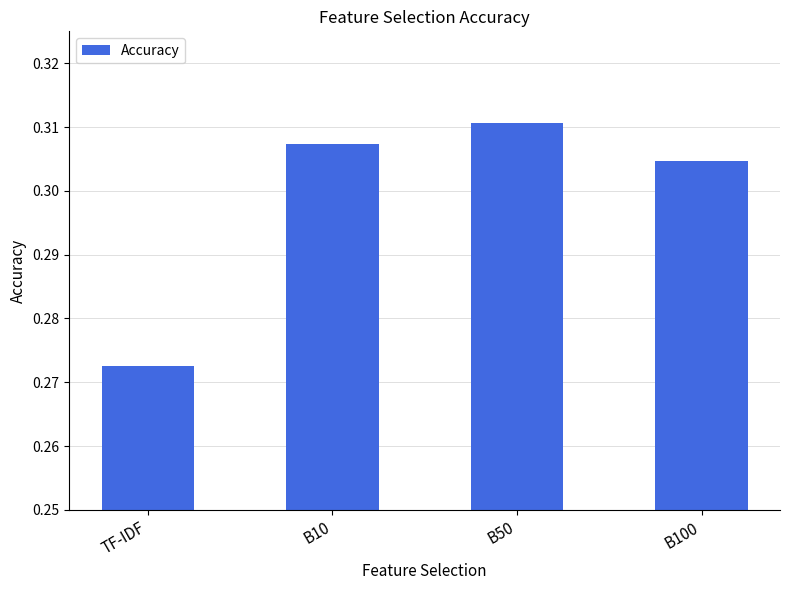

Is it true that the value at B100 is 0.2?

False